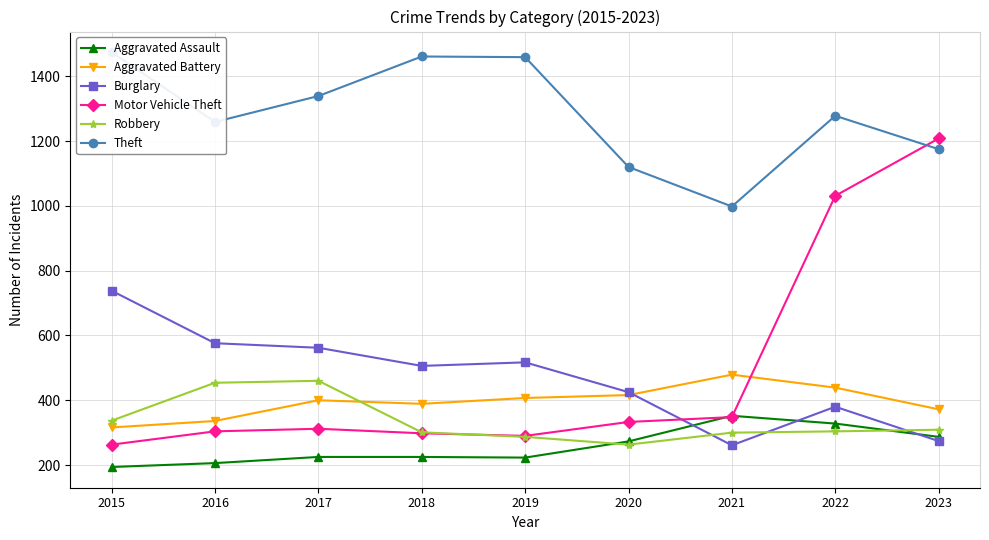

Between 2018 and 2021, which series saw the biggest shift?

Theft